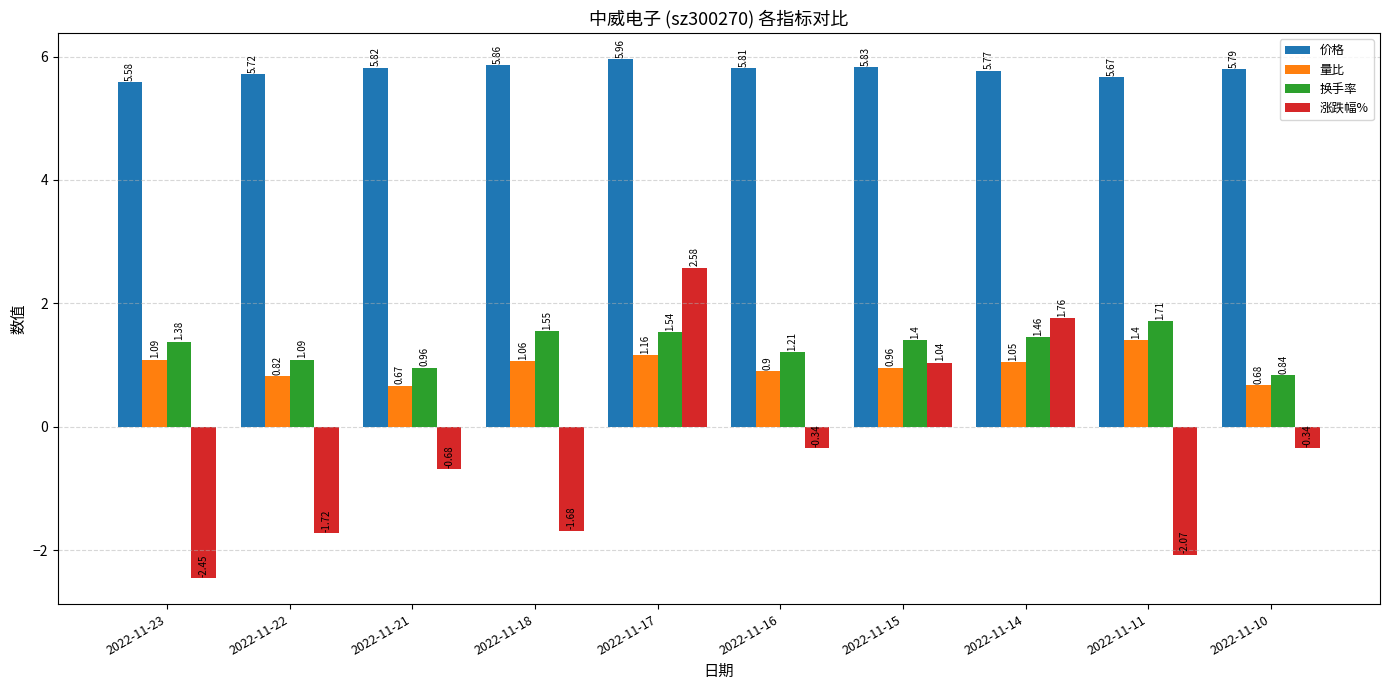

Which category has the lowest value across all series?

2022-11-23